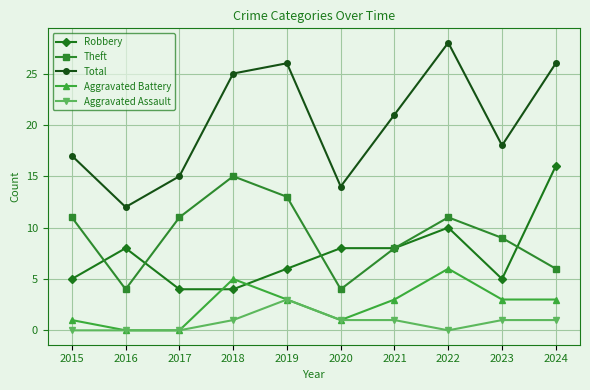

Is this an area chart (filled region under the line)?

No